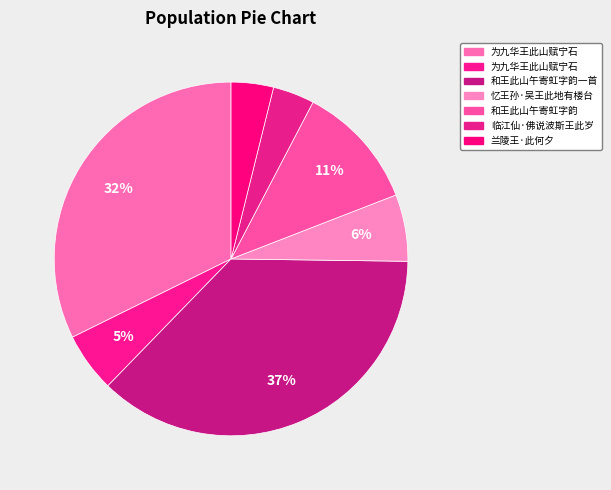

Does any single category account for the majority?

No